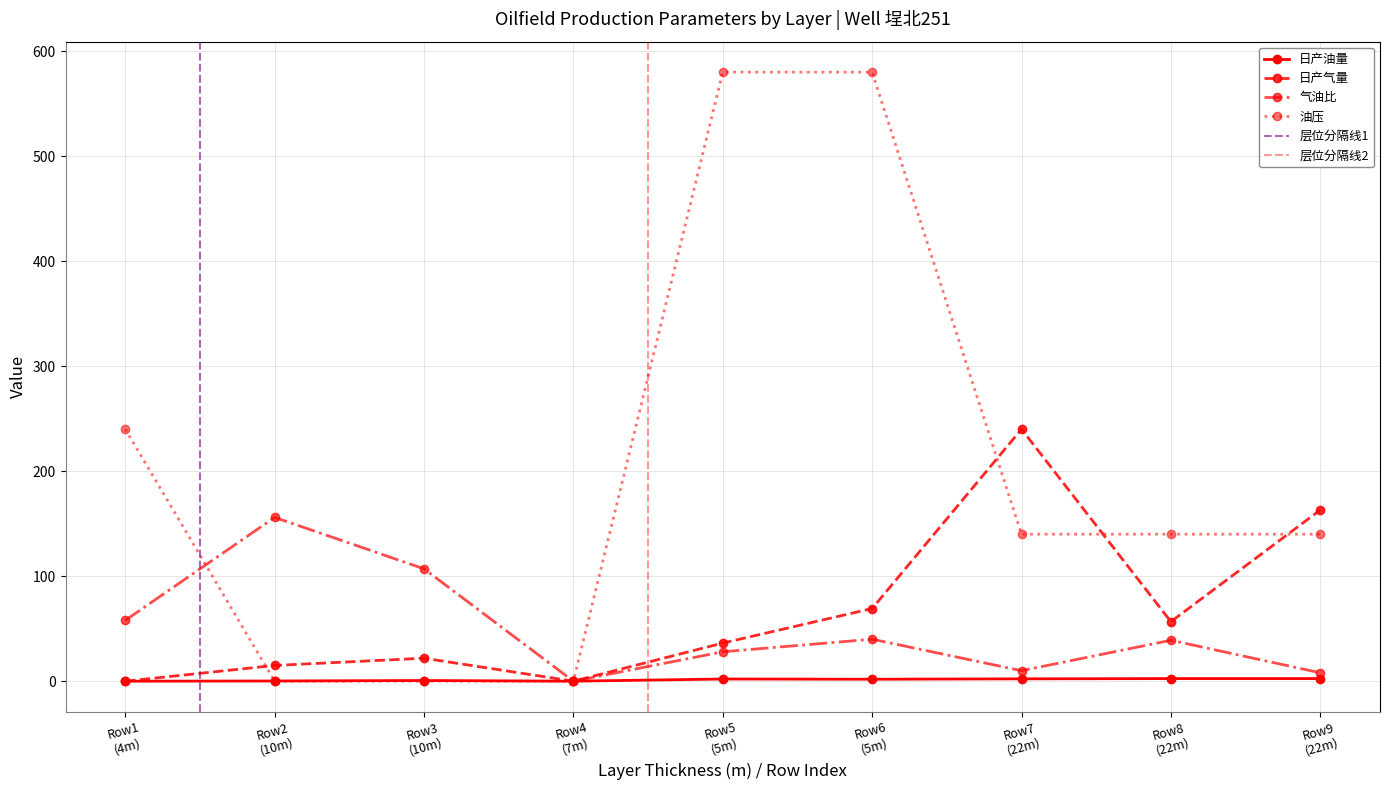

What is the value of the 气油比 point at the 8th from the left?

39.0